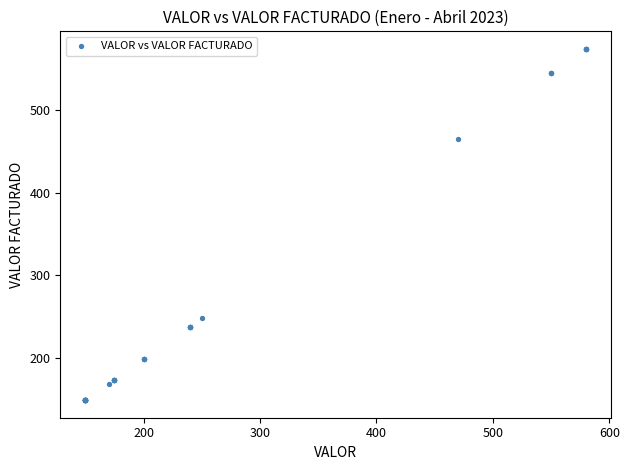

What Y value in the scatter plot is closest to 361?

465.3